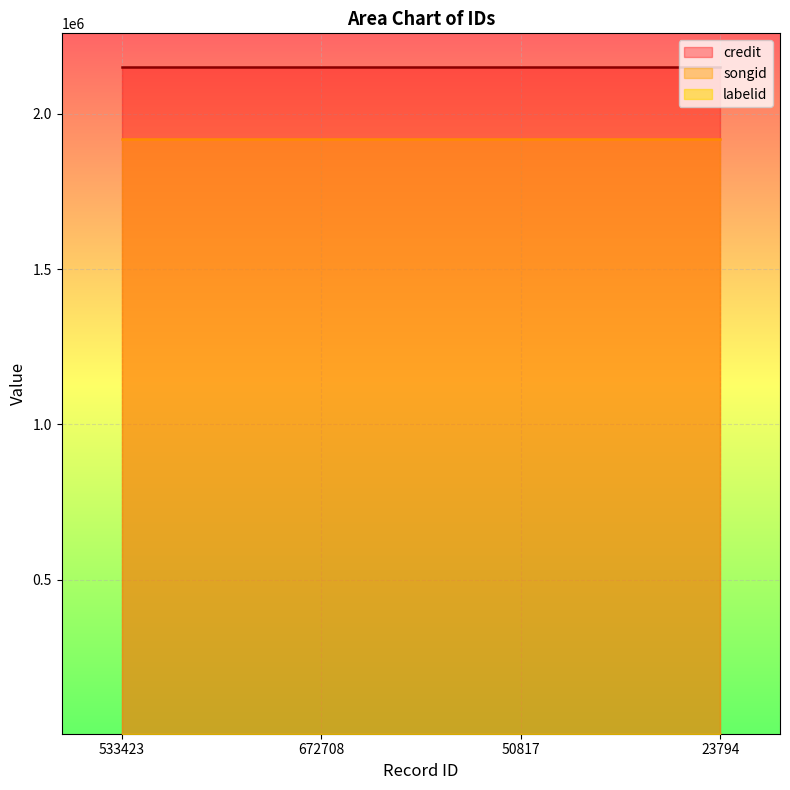

Rank the series at 672708 from highest to lowest value.

credit, songid, labelid